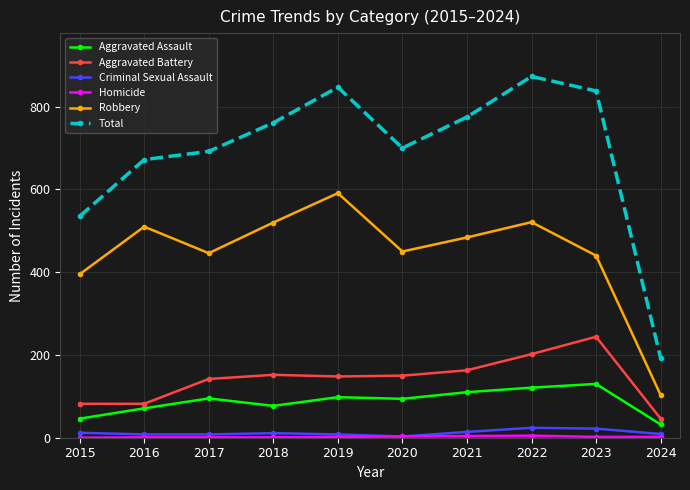

True or false: Total and Criminal Sexual Assault cross at least once.

False